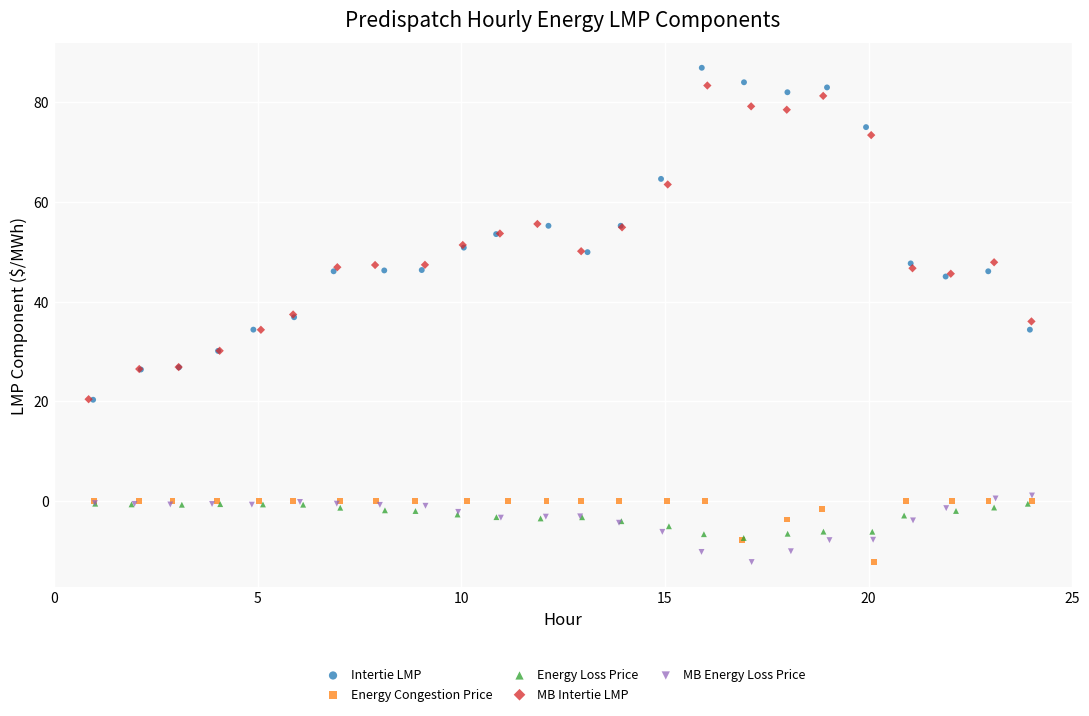

Which series has the widest spread of Y values?

Intertie LMP